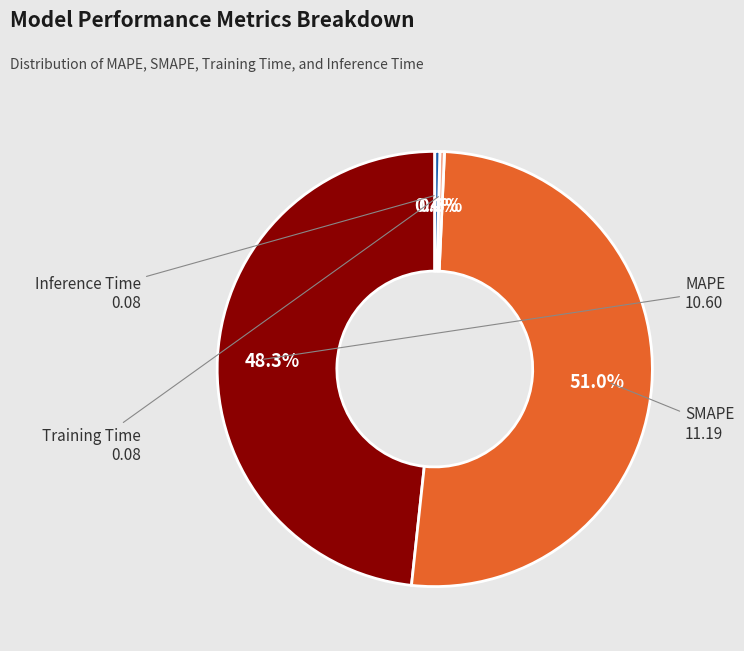

Between MAPE and Training Time, which is larger?

MAPE